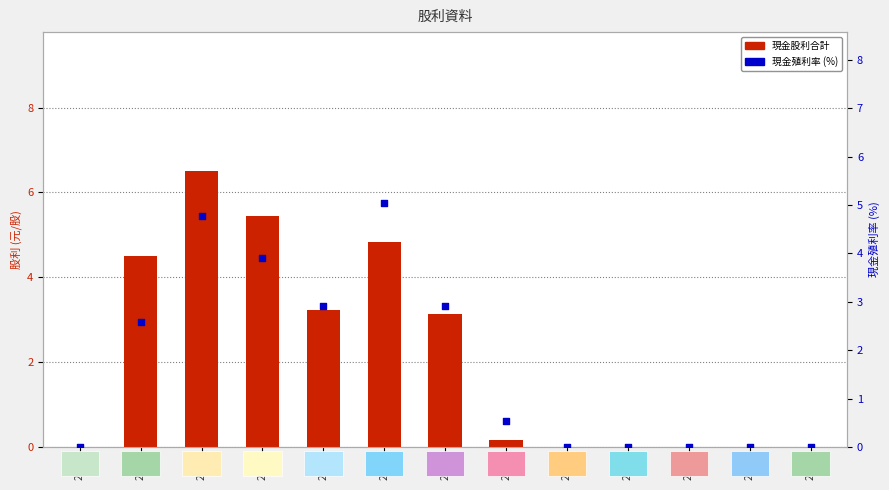

Which series reaches the minimum Y coordinate?

現金股利合計